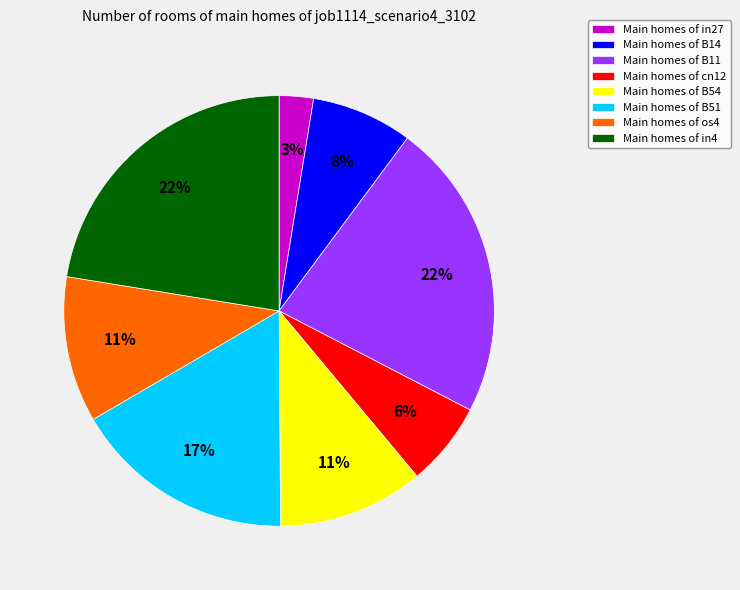

How many slices are in this pie chart?

8